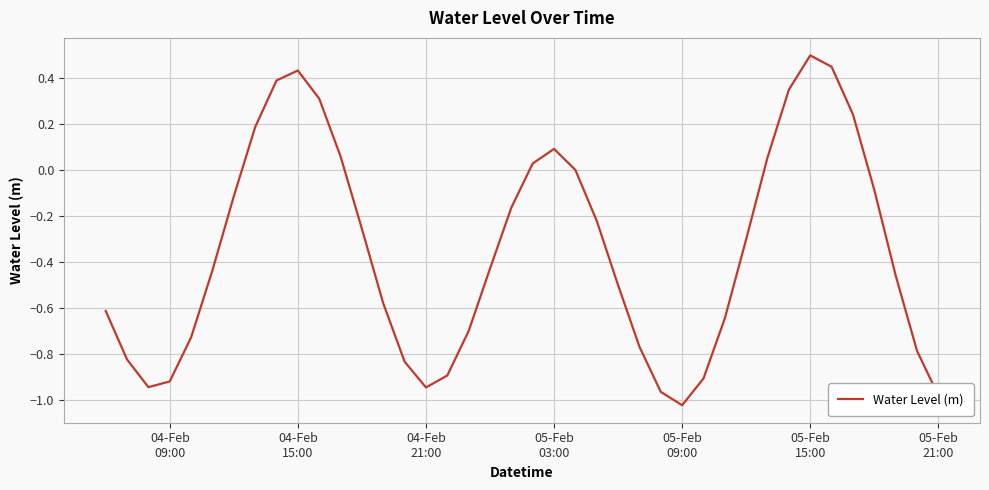

What is the difference between the maximum and minimum values?

1.5